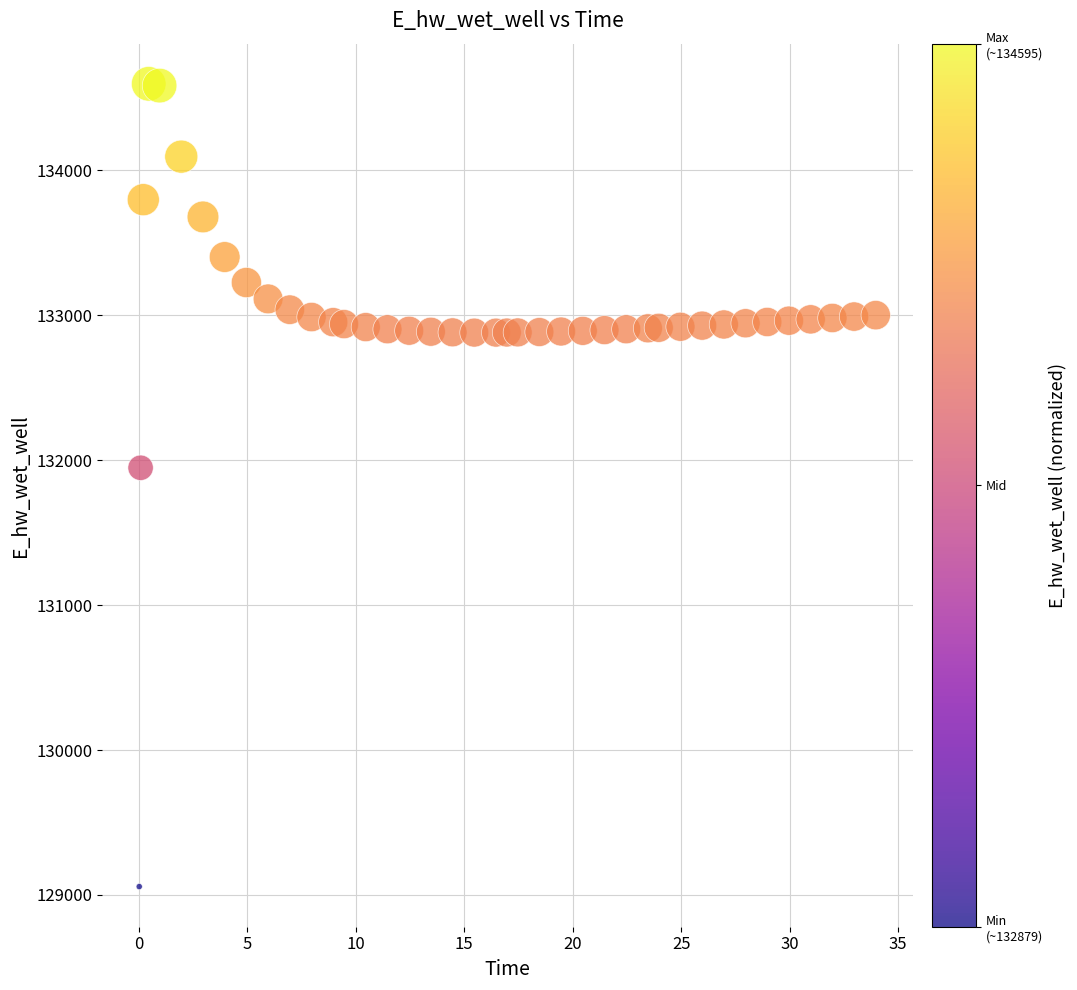

What is the range of X values (max minus min)?

33.9